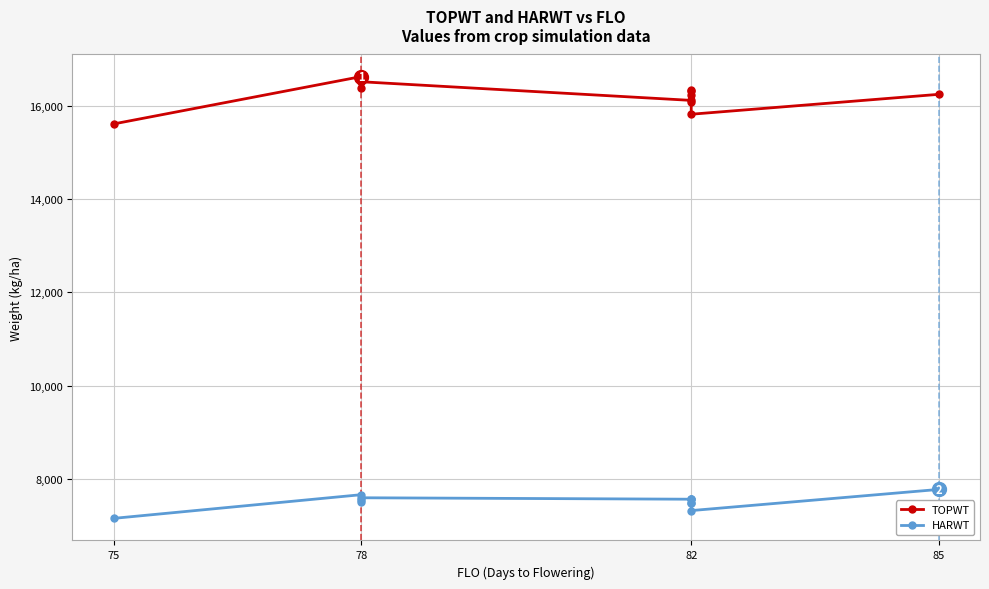

Which category has the highest value across all series?

78